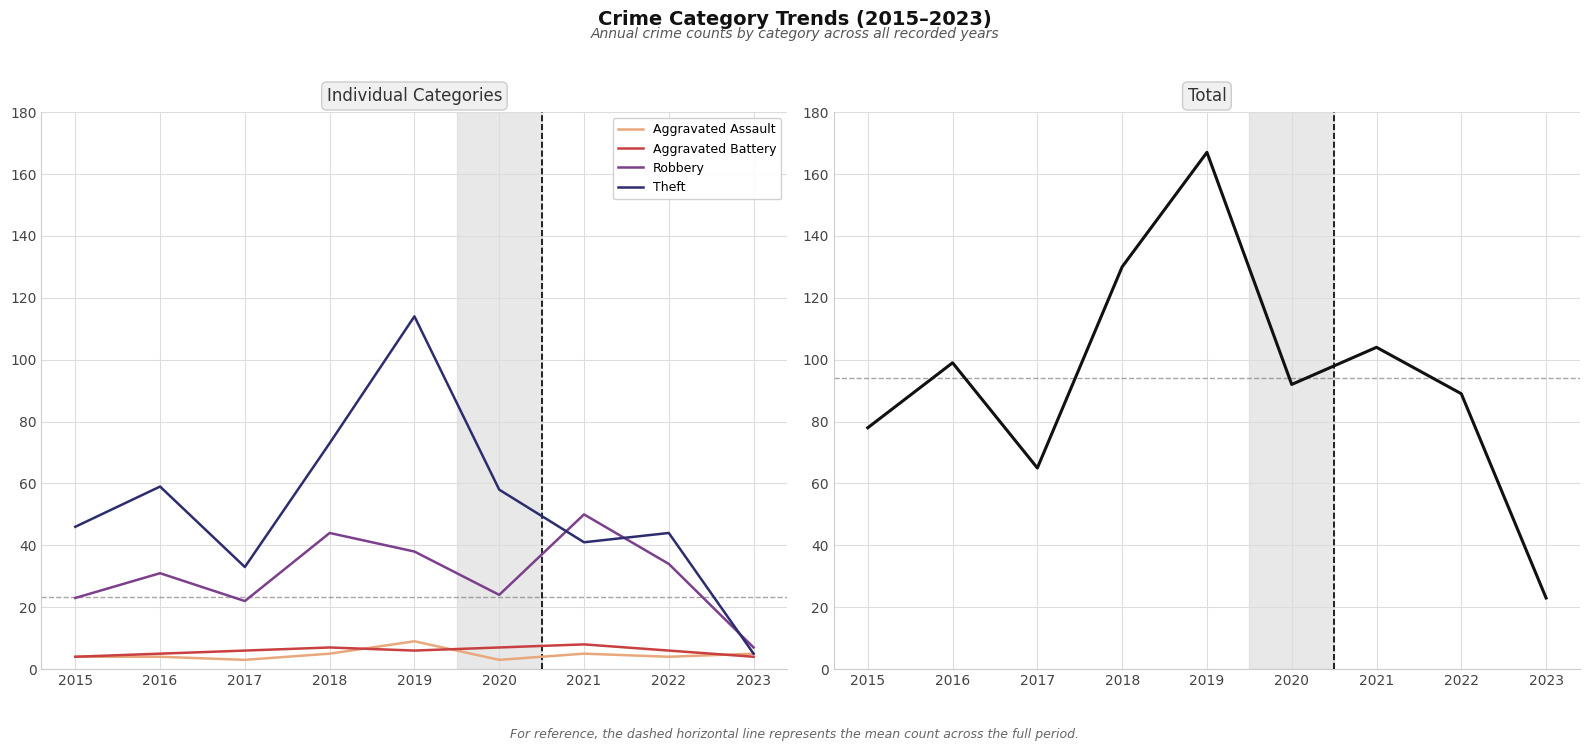

Where is Aggravated Assault nearest to the value 6?

2018